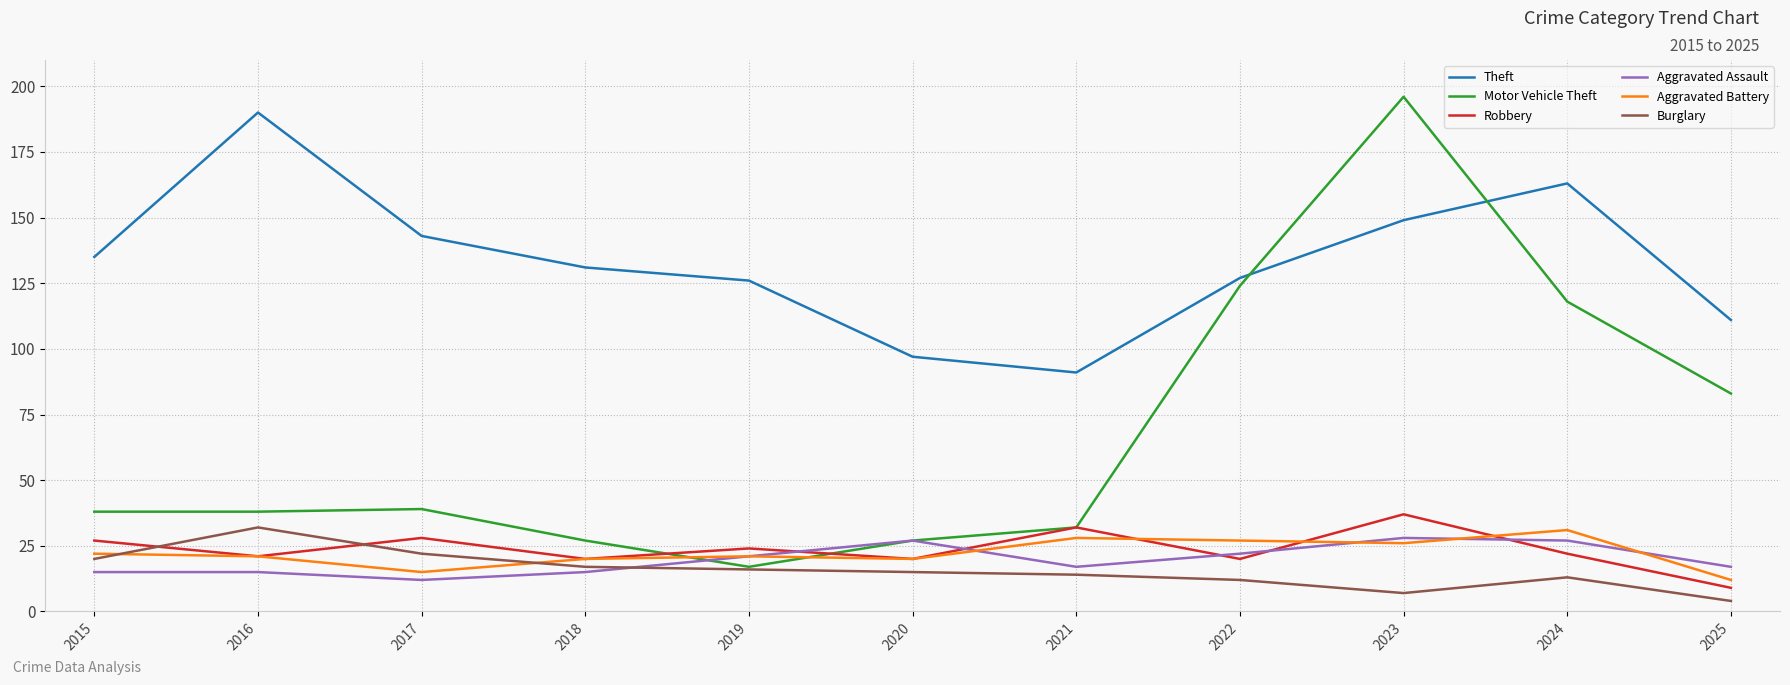

What is the greatest value displayed?

196